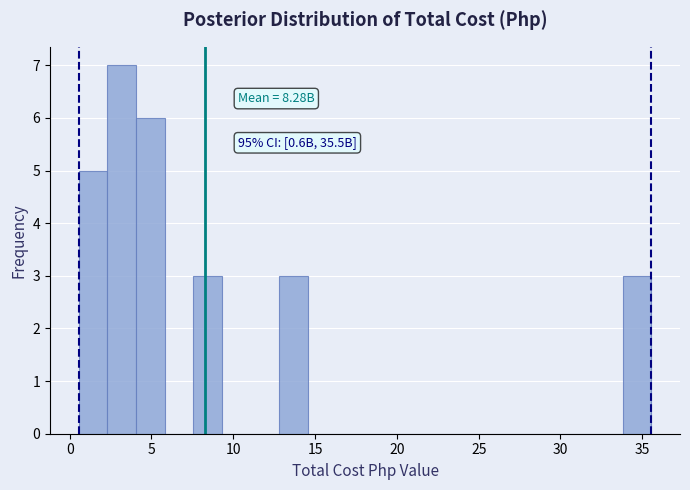

Around what value on the x-axis is the tallest bar? Give the approximate position of its centre, as read against the axis.

3.0